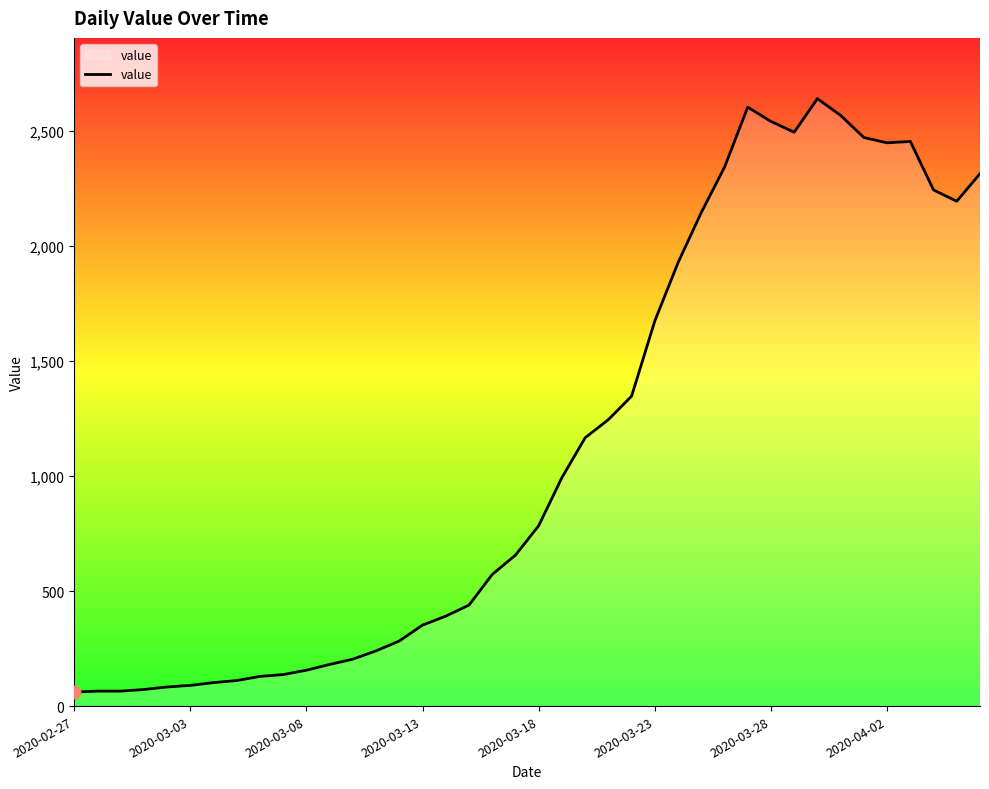

What is the smallest value displayed?

61